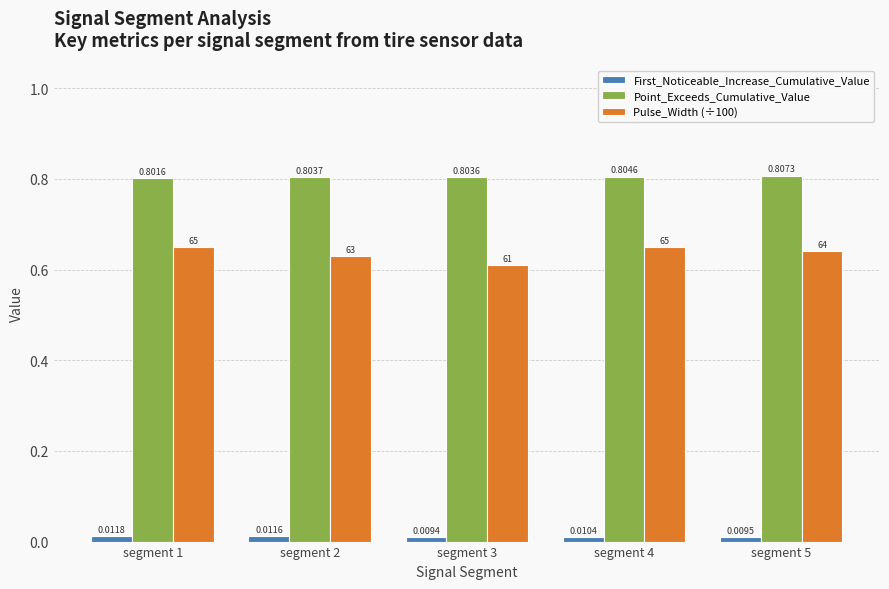

At how many categories does at least one series exceed 0?

5